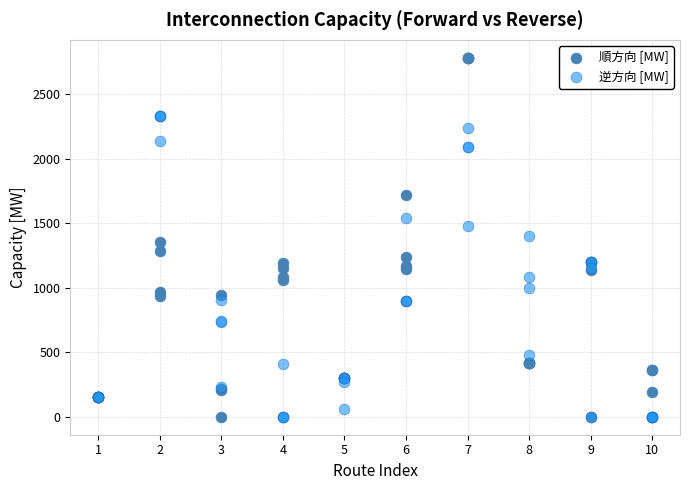

Which series contains the highest Y value?

順方向 [MW]